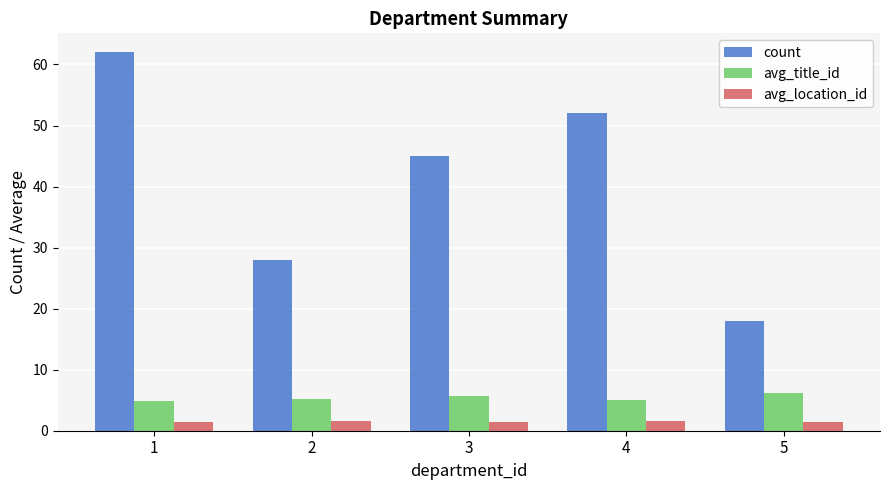

What is the smallest value displayed?

1.4